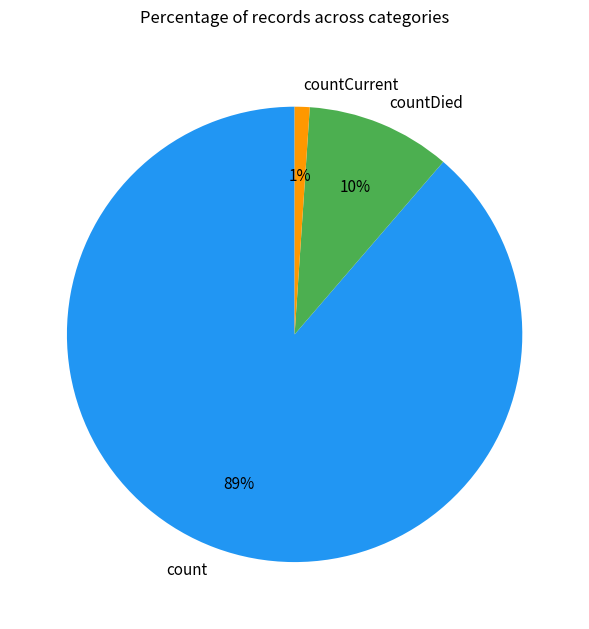

The countCurrent slice represents 1% of the pie. True or false?

True